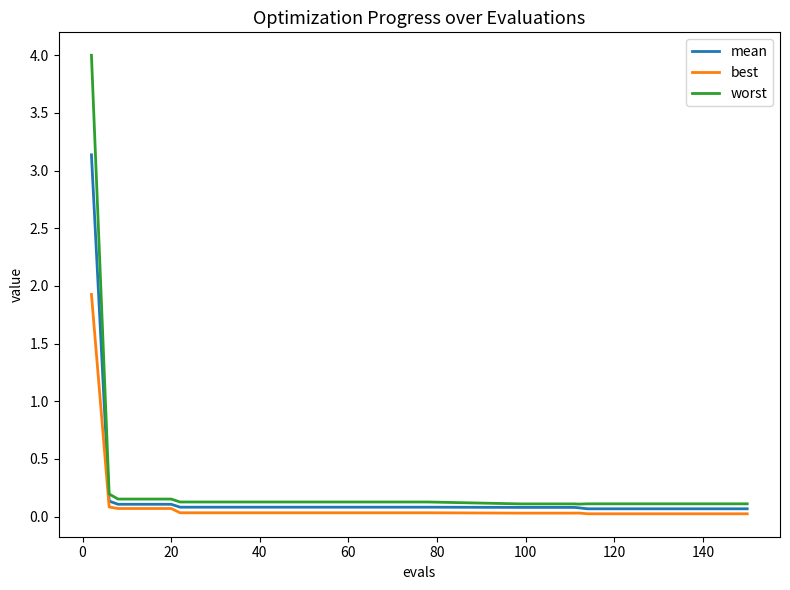

Which series has the largest range (max minus min)?

worst